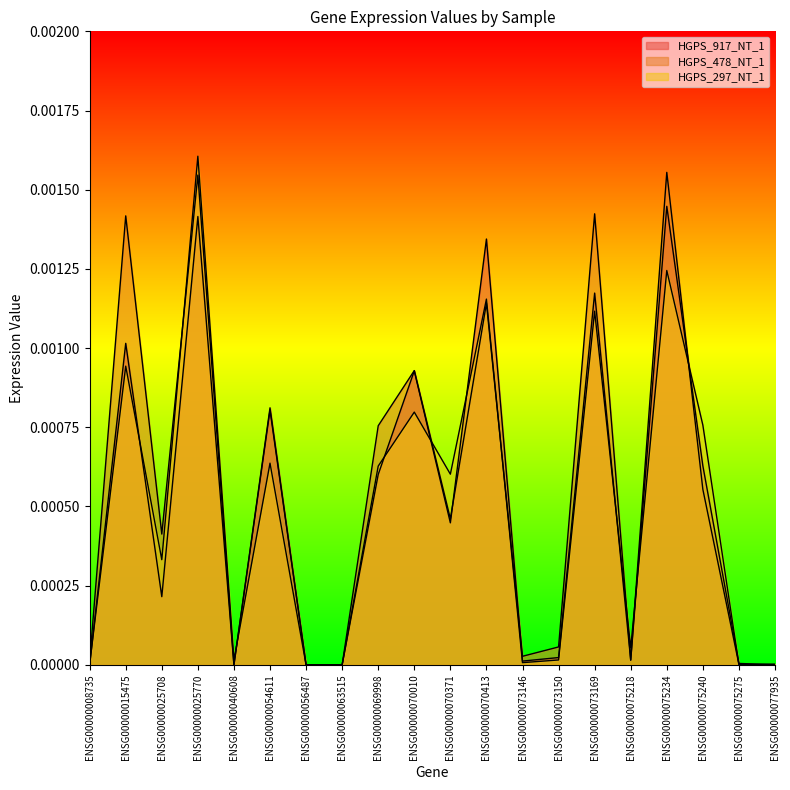

True or false: HGPS_917_NT_1 and HGPS_297_NT_1 intersect in this chart.

True